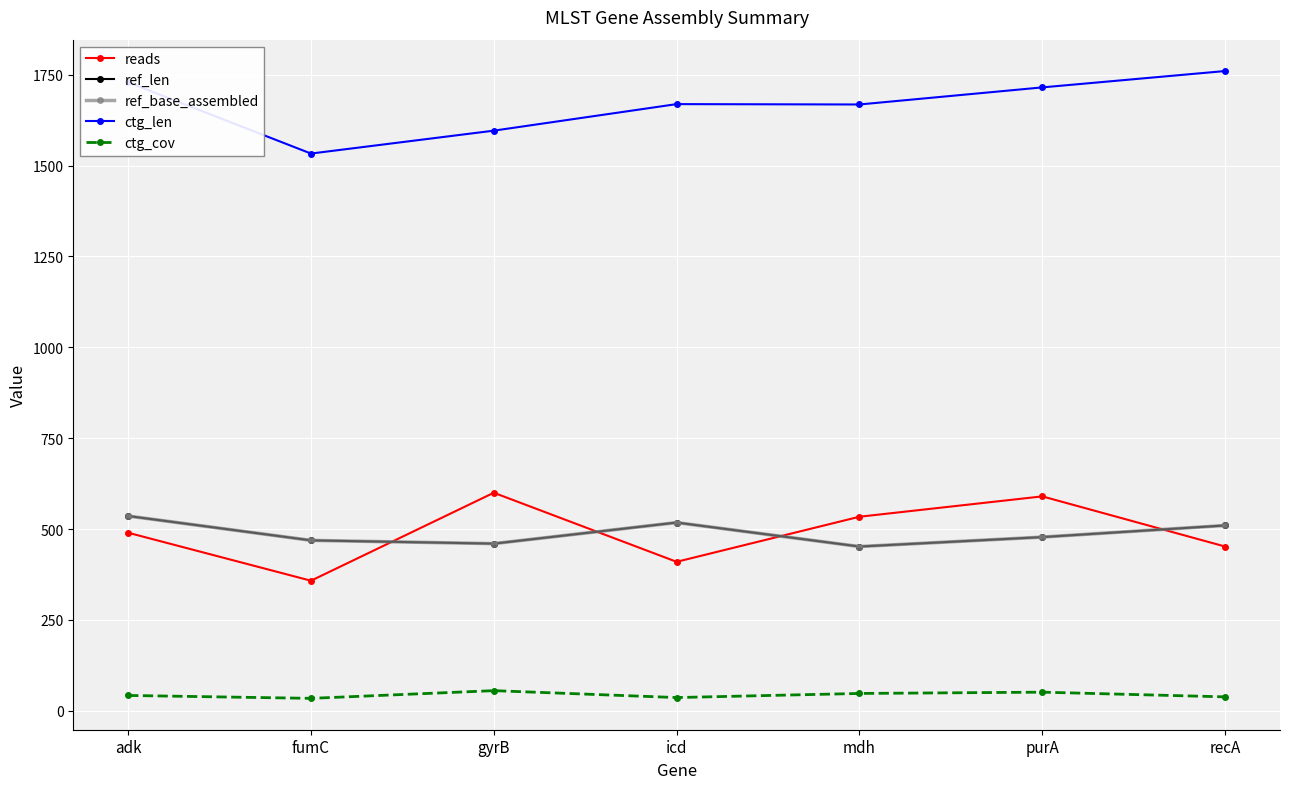

What is the maximum value for ref_base_assembled?

536.0